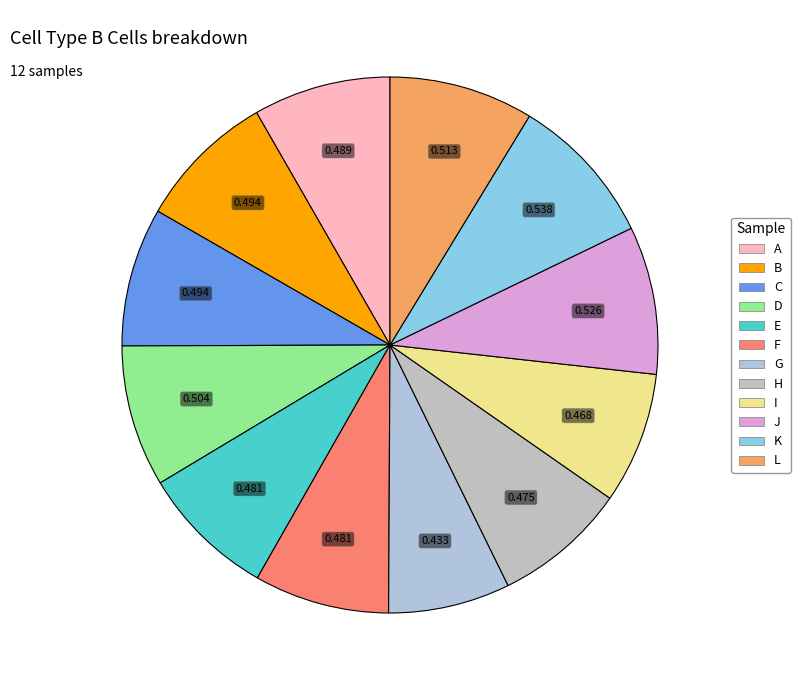

What is the total percentage of I and L?

16.6%